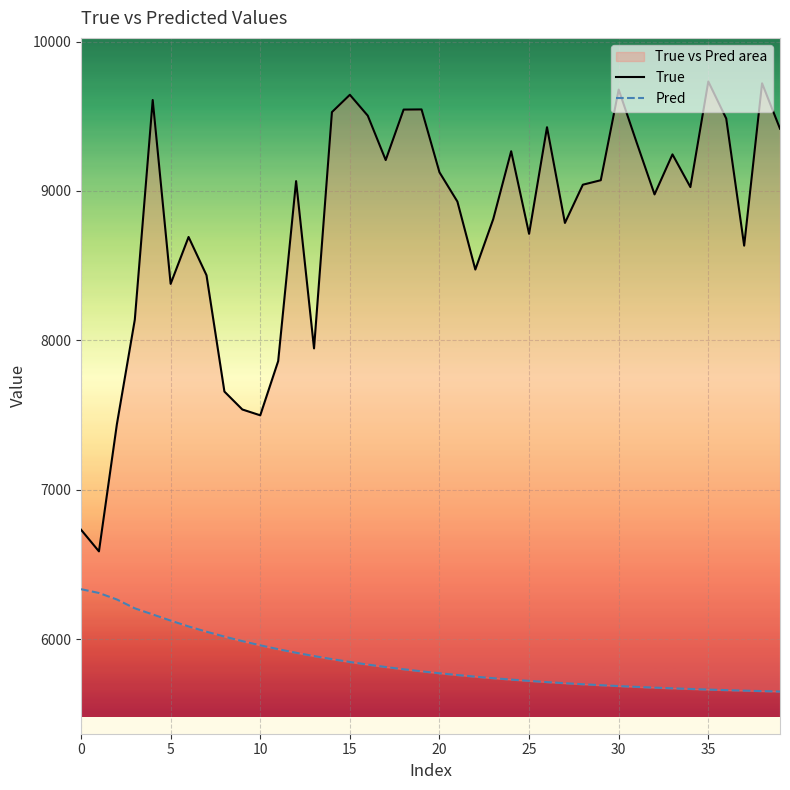

How many data points in Pred are above 5783?

20